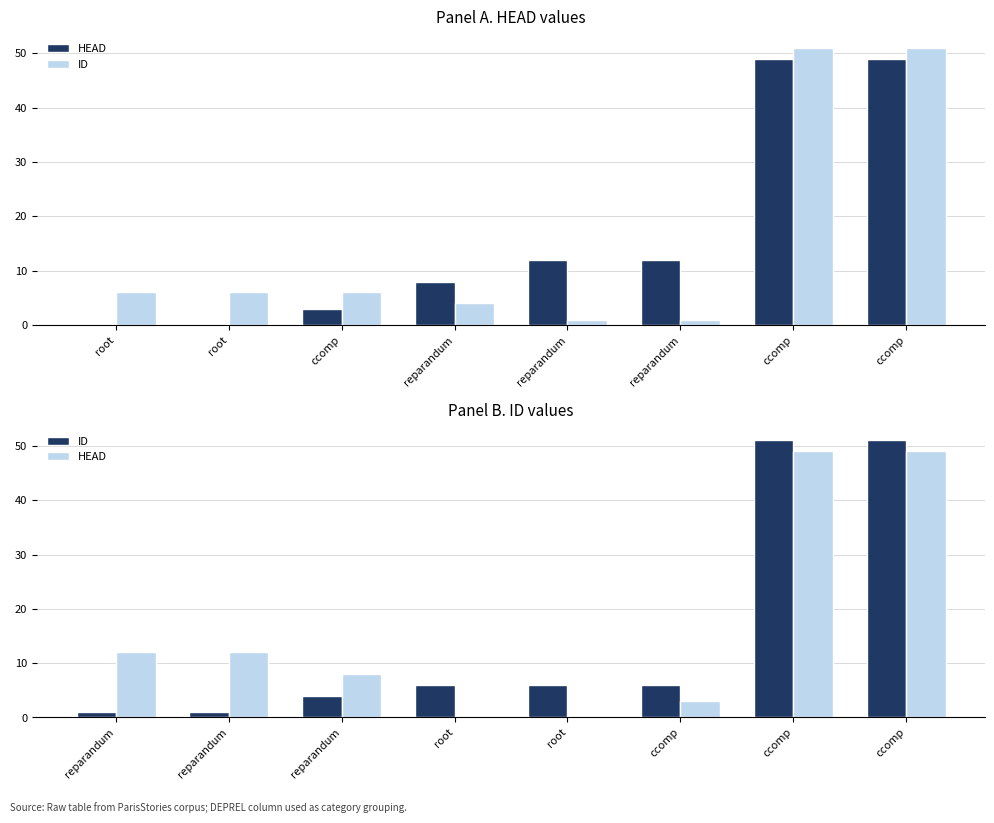

How many bars are there in each group?

2